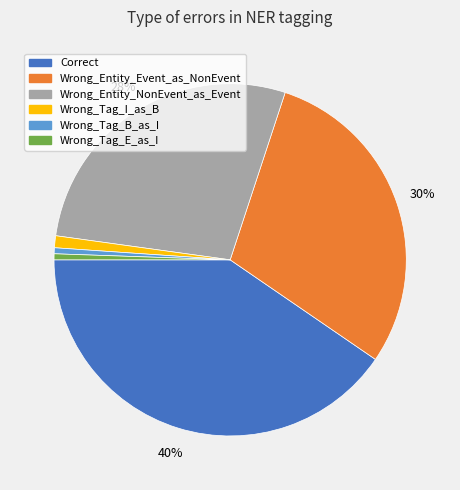

Combined, do Wrong_Entity_NonEvent_as_Event and Correct account for over 50%?

Yes